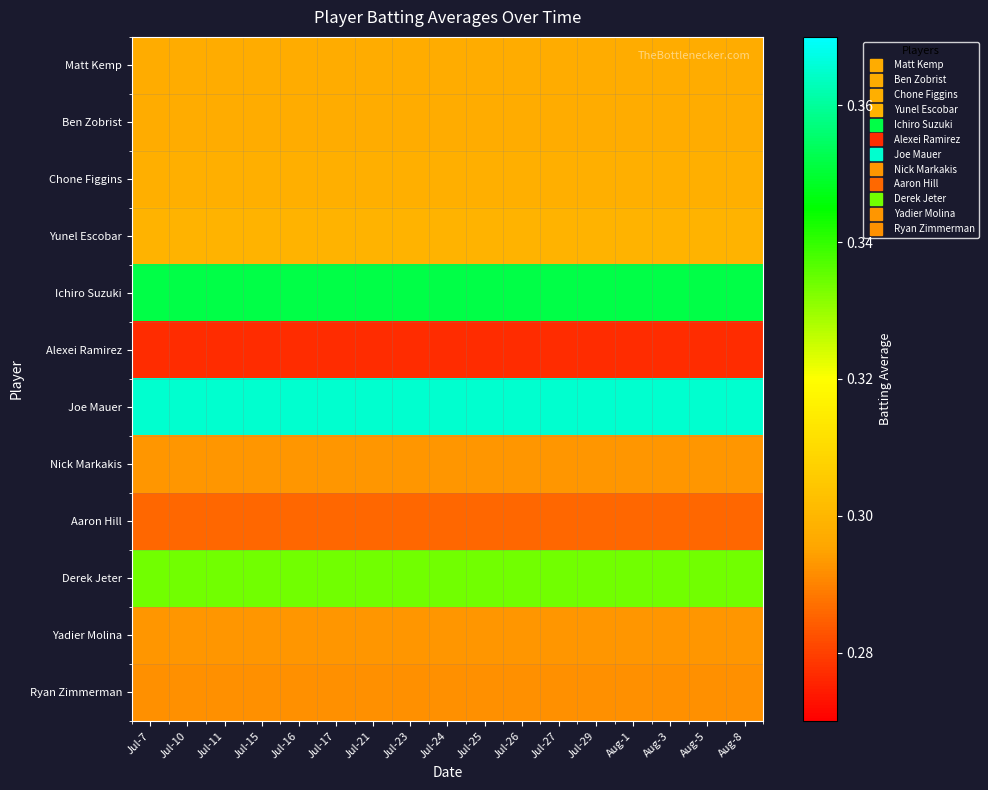

Reading left to right, transcribe all the data shown in this chart.

Matt Kemp: Jul-7=0.3	Jul-10=0.3	Jul-11=0.3	Jul-15=0.3	Jul-16=0.3	Jul-17=0.3	Jul-21=0.3	Jul-23=0.3	Jul-24=0.3	Jul-25=0.3	Jul-26=0.3	Jul-27=0.3	Jul-29=0.3	Aug-1=0.3	Aug-3=0.3	Aug-5=0.3	Aug-8=0.3
Ben Zobrist: Jul-7=0.3	Jul-10=0.3	Jul-11=0.3	Jul-15=0.3	Jul-16=0.3	Jul-17=0.3	Jul-21=0.3	Jul-23=0.3	Jul-24=0.3	Jul-25=0.3	Jul-26=0.3	Jul-27=0.3	Jul-29=0.3	Aug-1=0.3	Aug-3=0.3	Aug-5=0.3	Aug-8=0.3
Chone Figgins: Jul-7=0.3	Jul-10=0.3	Jul-11=0.3	Jul-15=0.3	Jul-16=0.3	Jul-17=0.3	Jul-21=0.3	Jul-23=0.3	Jul-24=0.3	Jul-25=0.3	Jul-26=0.3	Jul-27=0.3	Jul-29=0.3	Aug-1=0.3	Aug-3=0.3	Aug-5=0.3	Aug-8=0.3
Yunel Escobar: Jul-7=0.3	Jul-10=0.3	Jul-11=0.3	Jul-15=0.3	Jul-16=0.3	Jul-17=0.3	Jul-21=0.3	Jul-23=0.3	Jul-24=0.3	Jul-25=0.3	Jul-26=0.3	Jul-27=0.3	Jul-29=0.3	Aug-1=0.3	Aug-3=0.3	Aug-5=0.3	Aug-8=0.3
Ichiro Suzuki: Jul-7=0.4	Jul-10=0.4	Jul-11=0.4	Jul-15=0.4	Jul-16=0.4	Jul-17=0.4	Jul-21=0.4	Jul-23=0.4	Jul-24=0.4	Jul-25=0.4	Jul-26=0.4	Jul-27=0.4	Jul-29=0.4	Aug-1=0.4	Aug-3=0.4	Aug-5=0.4	Aug-8=0.4
Alexei Ramirez: Jul-7=0.3	Jul-10=0.3	Jul-11=0.3	Jul-15=0.3	Jul-16=0.3	Jul-17=0.3	Jul-21=0.3	Jul-23=0.3	Jul-24=0.3	Jul-25=0.3	Jul-26=0.3	Jul-27=0.3	Jul-29=0.3	Aug-1=0.3	Aug-3=0.3	Aug-5=0.3	Aug-8=0.3
Joe Mauer: Jul-7=0.4	Jul-10=0.4	Jul-11=0.4	Jul-15=0.4	Jul-16=0.4	Jul-17=0.4	Jul-21=0.4	Jul-23=0.4	Jul-24=0.4	Jul-25=0.4	Jul-26=0.4	Jul-27=0.4	Jul-29=0.4	Aug-1=0.4	Aug-3=0.4	Aug-5=0.4	Aug-8=0.4
Nick Markakis: Jul-7=0.3	Jul-10=0.3	Jul-11=0.3	Jul-15=0.3	Jul-16=0.3	Jul-17=0.3	Jul-21=0.3	Jul-23=0.3	Jul-24=0.3	Jul-25=0.3	Jul-26=0.3	Jul-27=0.3	Jul-29=0.3	Aug-1=0.3	Aug-3=0.3	Aug-5=0.3	Aug-8=0.3
Aaron Hill: Jul-7=0.3	Jul-10=0.3	Jul-11=0.3	Jul-15=0.3	Jul-16=0.3	Jul-17=0.3	Jul-21=0.3	Jul-23=0.3	Jul-24=0.3	Jul-25=0.3	Jul-26=0.3	Jul-27=0.3	Jul-29=0.3	Aug-1=0.3	Aug-3=0.3	Aug-5=0.3	Aug-8=0.3
Derek Jeter: Jul-7=0.3	Jul-10=0.3	Jul-11=0.3	Jul-15=0.3	Jul-16=0.3	Jul-17=0.3	Jul-21=0.3	Jul-23=0.3	Jul-24=0.3	Jul-25=0.3	Jul-26=0.3	Jul-27=0.3	Jul-29=0.3	Aug-1=0.3	Aug-3=0.3	Aug-5=0.3	Aug-8=0.3
Yadier Molina: Jul-7=0.3	Jul-10=0.3	Jul-11=0.3	Jul-15=0.3	Jul-16=0.3	Jul-17=0.3	Jul-21=0.3	Jul-23=0.3	Jul-24=0.3	Jul-25=0.3	Jul-26=0.3	Jul-27=0.3	Jul-29=0.3	Aug-1=0.3	Aug-3=0.3	Aug-5=0.3	Aug-8=0.3
Ryan Zimmerman: Jul-7=0.3	Jul-10=0.3	Jul-11=0.3	Jul-15=0.3	Jul-16=0.3	Jul-17=0.3	Jul-21=0.3	Jul-23=0.3	Jul-24=0.3	Jul-25=0.3	Jul-26=0.3	Jul-27=0.3	Jul-29=0.3	Aug-1=0.3	Aug-3=0.3	Aug-5=0.3	Aug-8=0.3